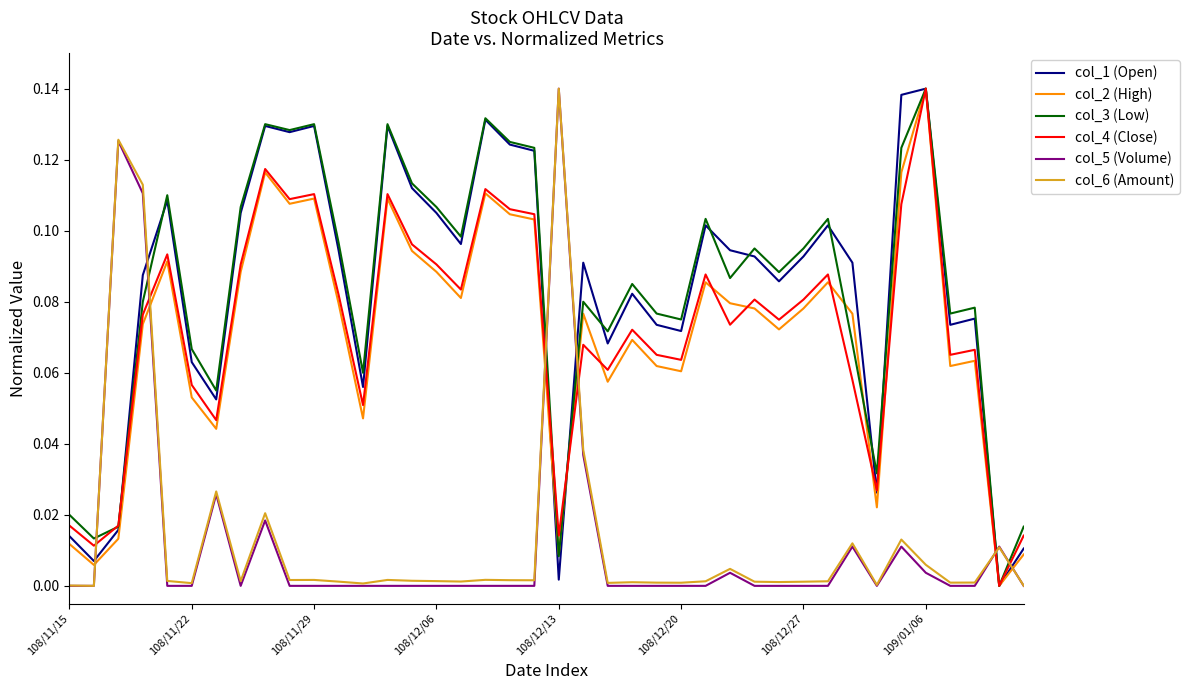

Which series ends up on top after the final intersection of col_4 (Close) and col_5 (Volume)?

col_4 (Close)